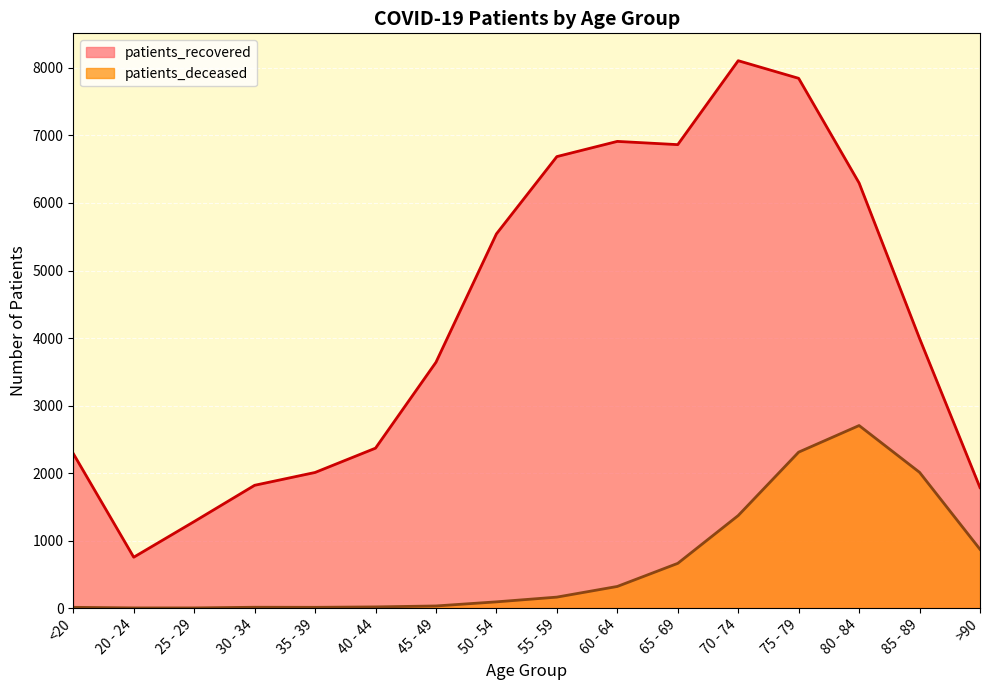

Reading left to right, what are all the values shown in this chart?

patients_recovered: <20=2289	20 - 24=754	25 - 29=1282	30 - 34=1819	35 - 39=2009	40 - 44=2369	45 - 49=3641	50 - 54=5542	55 - 59=6687	60 - 64=6912	65 - 69=6864	70 - 74=8107	75 - 79=7846	80 - 84=6296	85 - 89=3994	>90=1785
patients_deceased: <20=12	20 - 24=3	25 - 29=3	30 - 34=13	35 - 39=12	40 - 44=18	45 - 49=32	50 - 54=93	55 - 59=163	60 - 64=321	65 - 69=663	70 - 74=1371	75 - 79=2310	80 - 84=2704	85 - 89=2011	>90=871